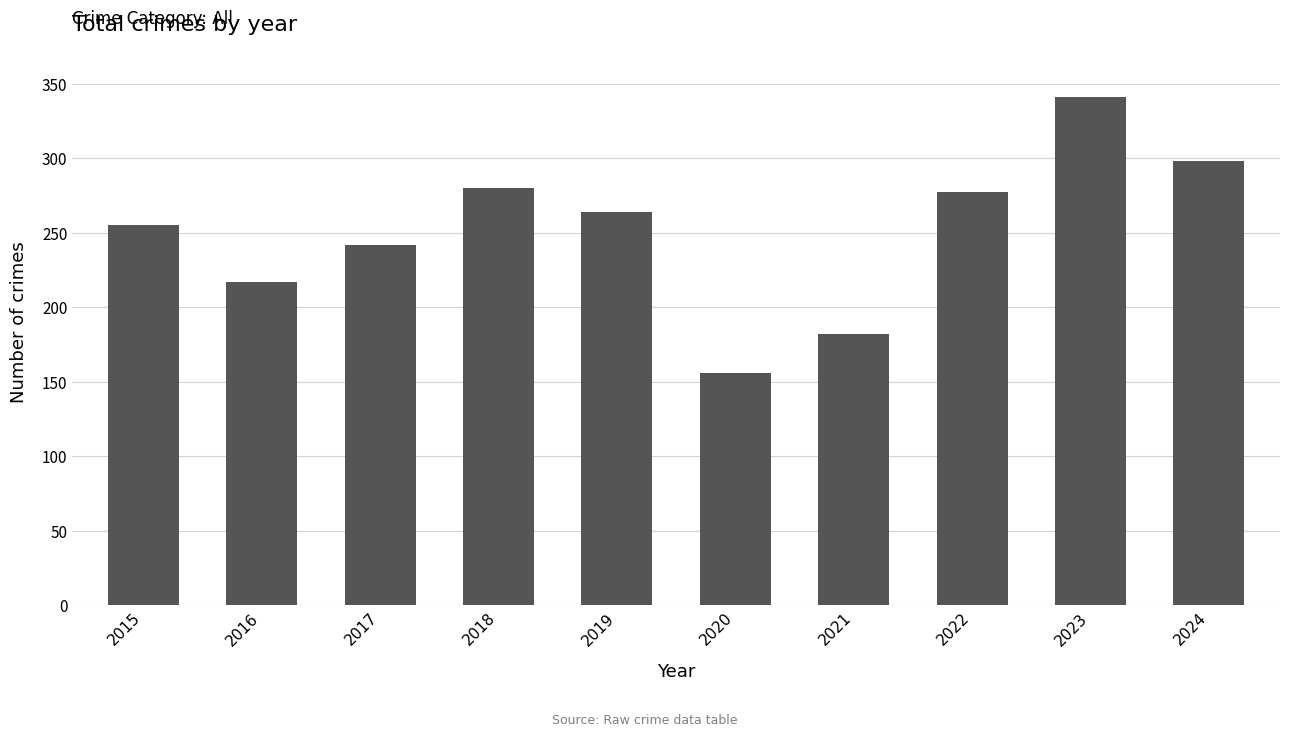

What is the change in value from 2020 to 2021?

+26